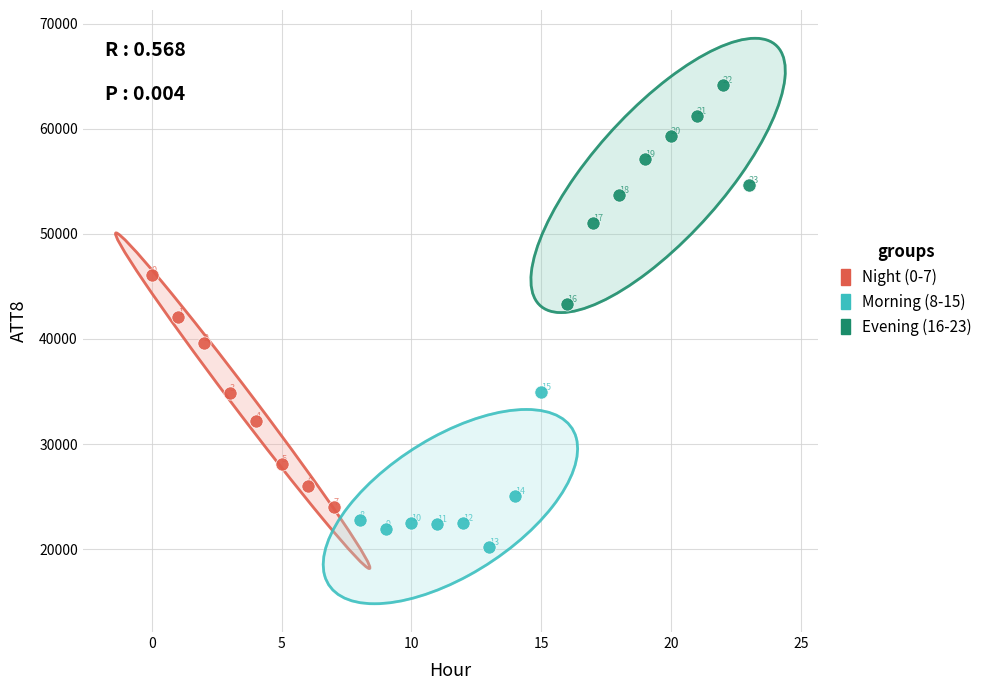

Which series contains the lowest Y value?

Morning (8-15)